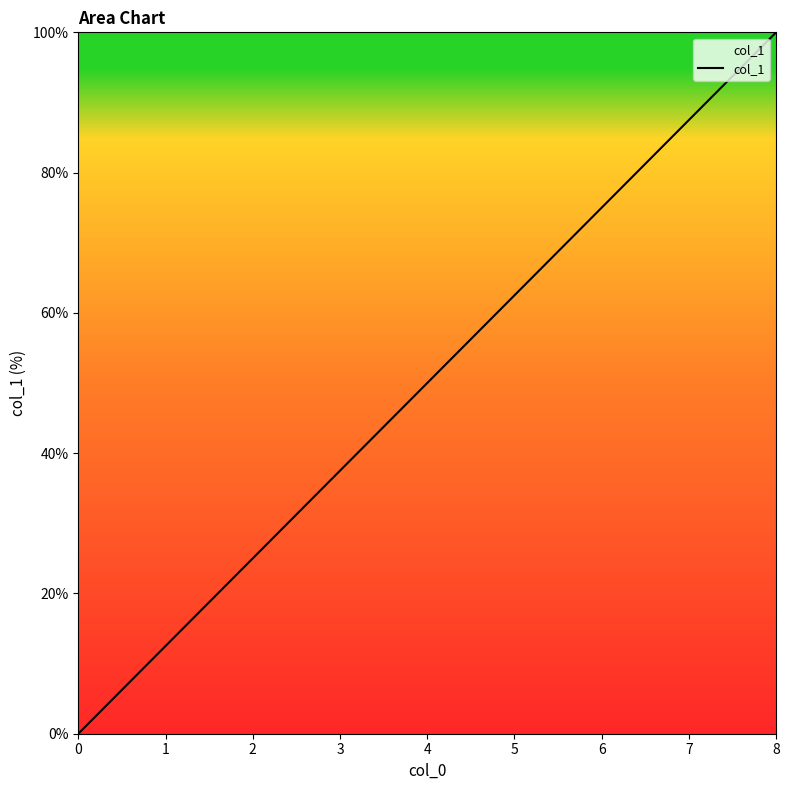

Read the value at 7.

87.5